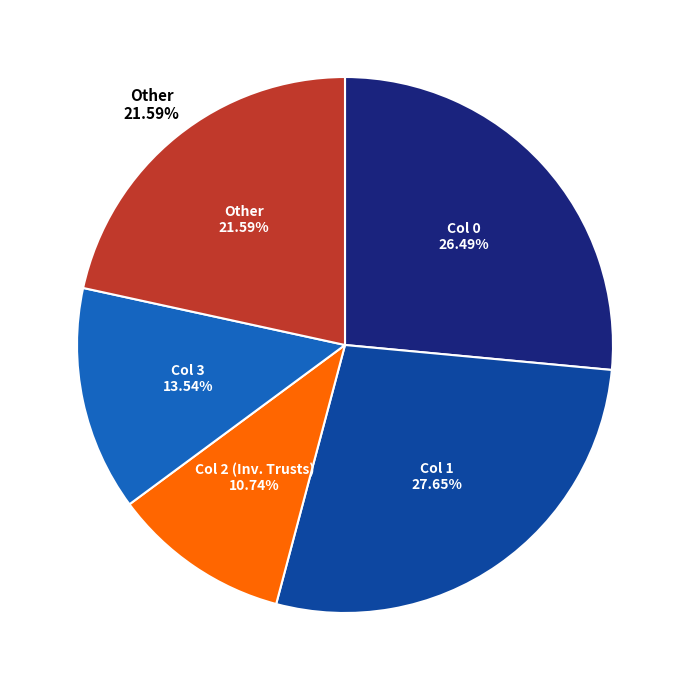

Does Row 2 represent more than half of the total?

No